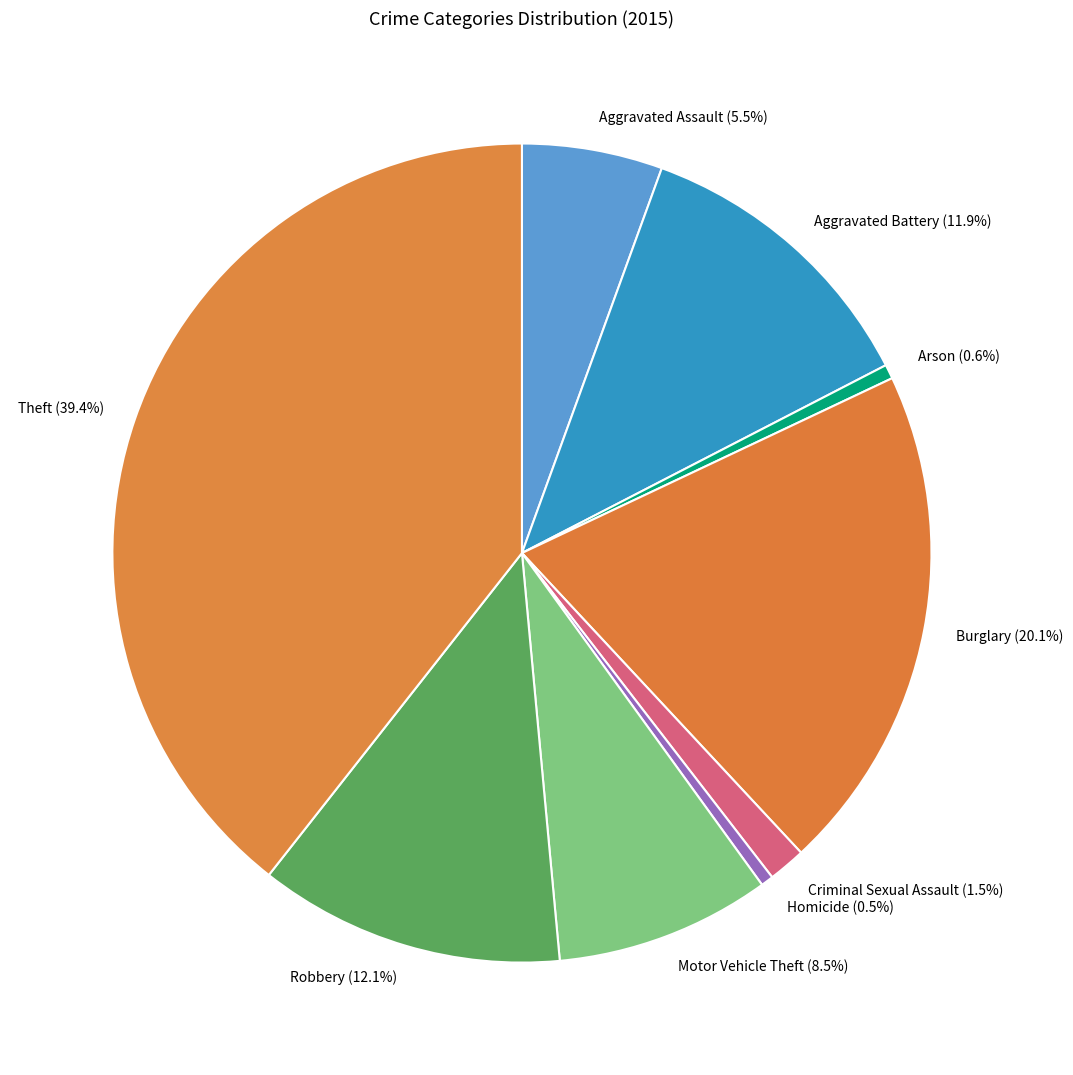

To the nearest percent, what is the combined percentage of Burglary and Robbery?

32%